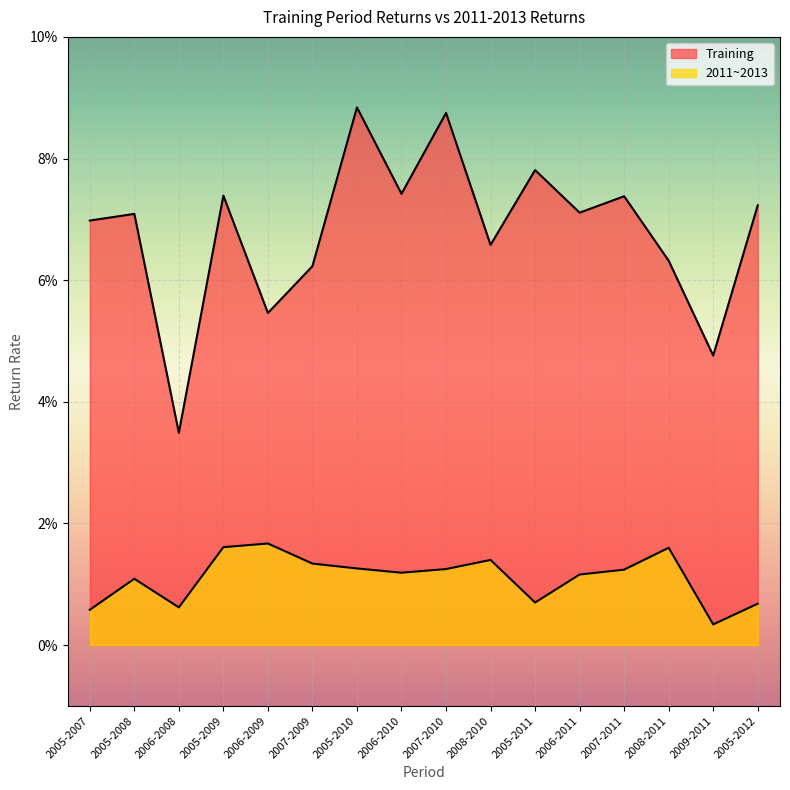

What is the greatest value displayed?

0.1